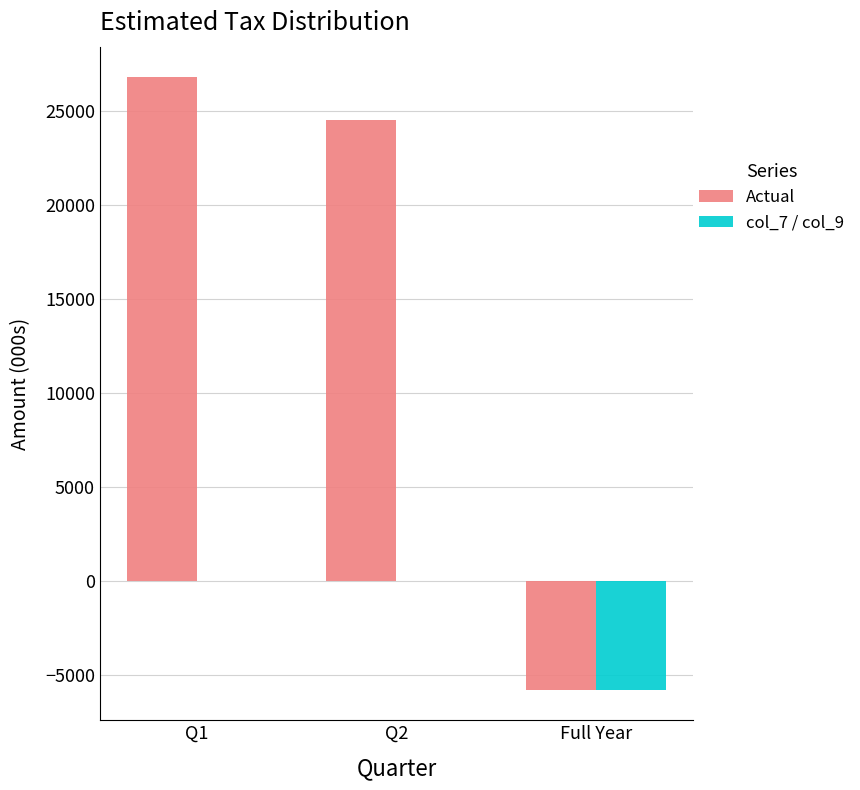

What is the spread (max minus min) of values at Q1?

26812.2